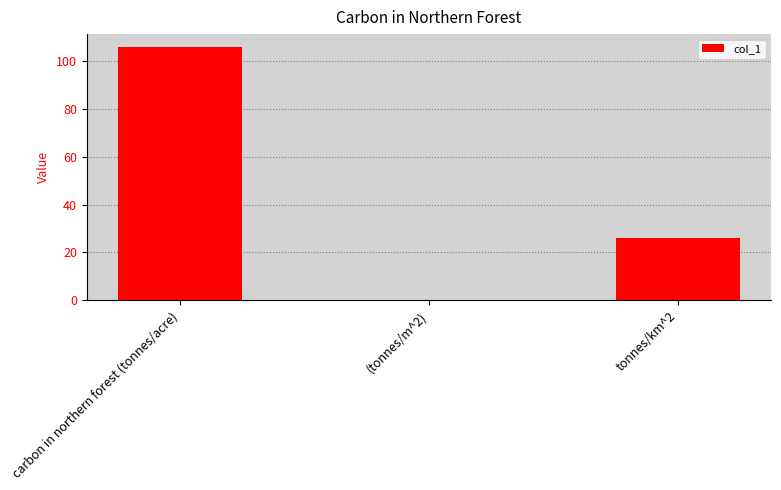

What is the sum of the values at carbon in northern forest (tonnes/acre) and tonnes/km^2?

132.2